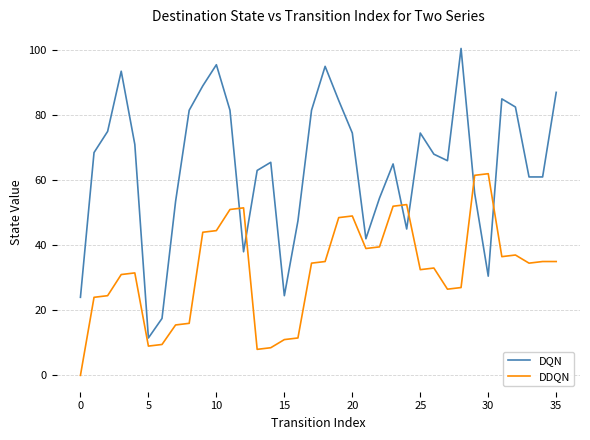

What is the highest value of the DQN series?

100.5